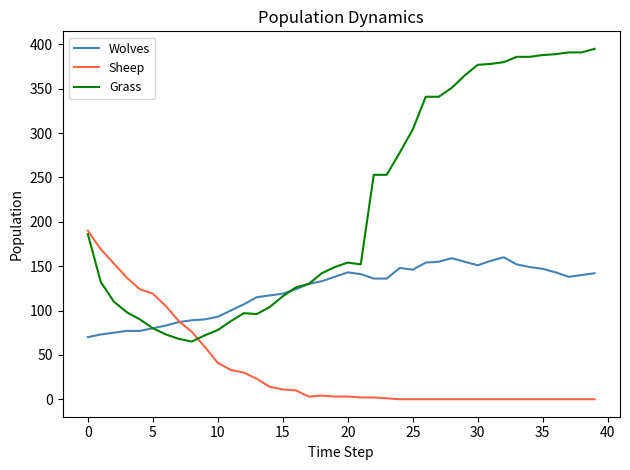

Which series has the largest total across all categories?

Grass